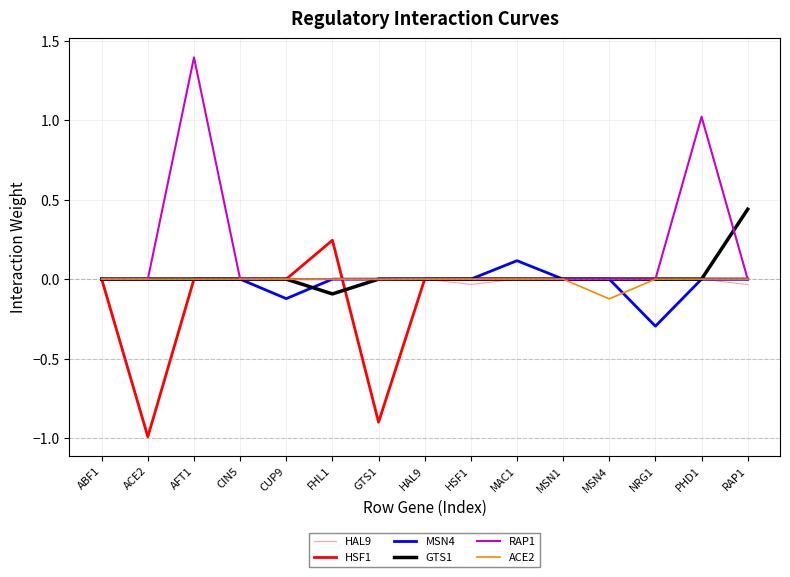

Which label corresponds to the smallest value in the chart?

ACE2